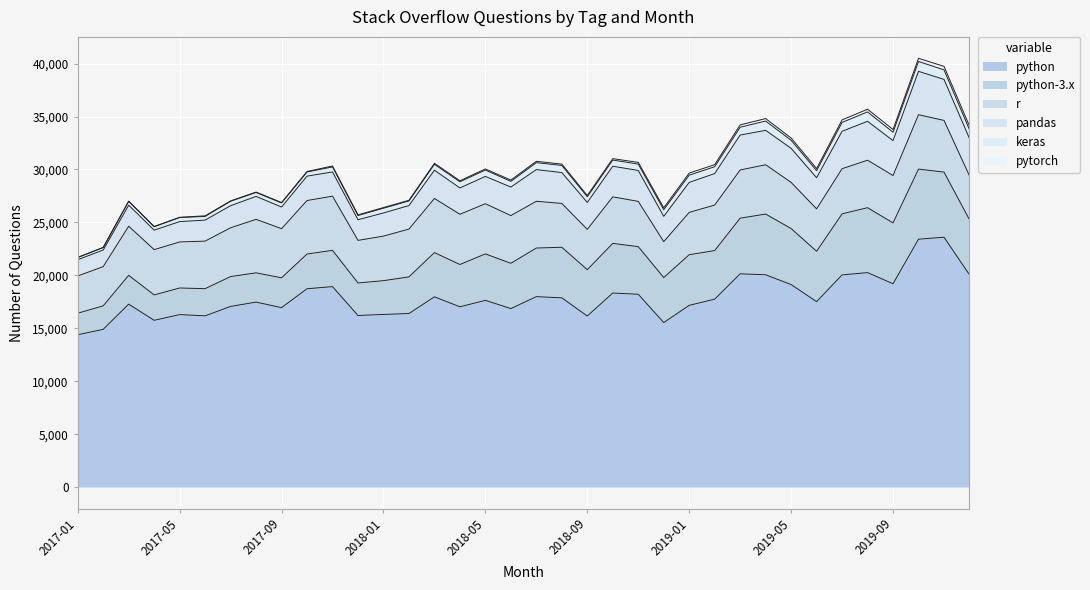

At which label does r reach its minimum?

2018-12